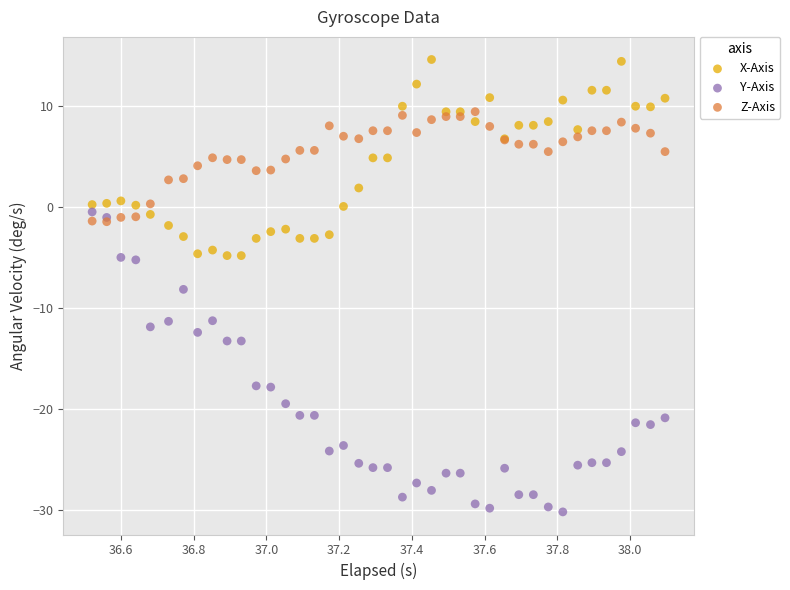

Which series contains the lowest Y value?

Y-Axis